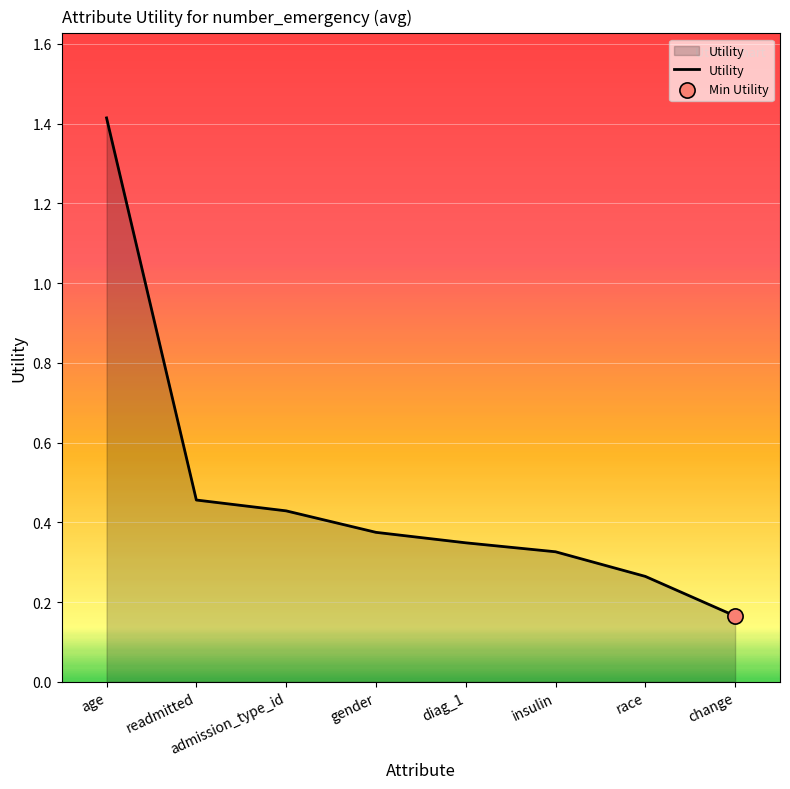

What is the change in value from insulin to race?

-0.1